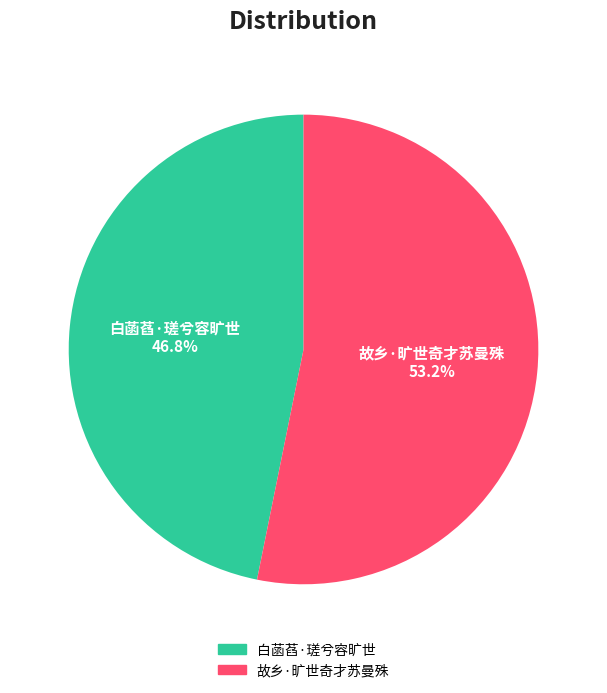

To the nearest percent, what portion does 故乡·旷世奇才苏曼殊 represent?

53%